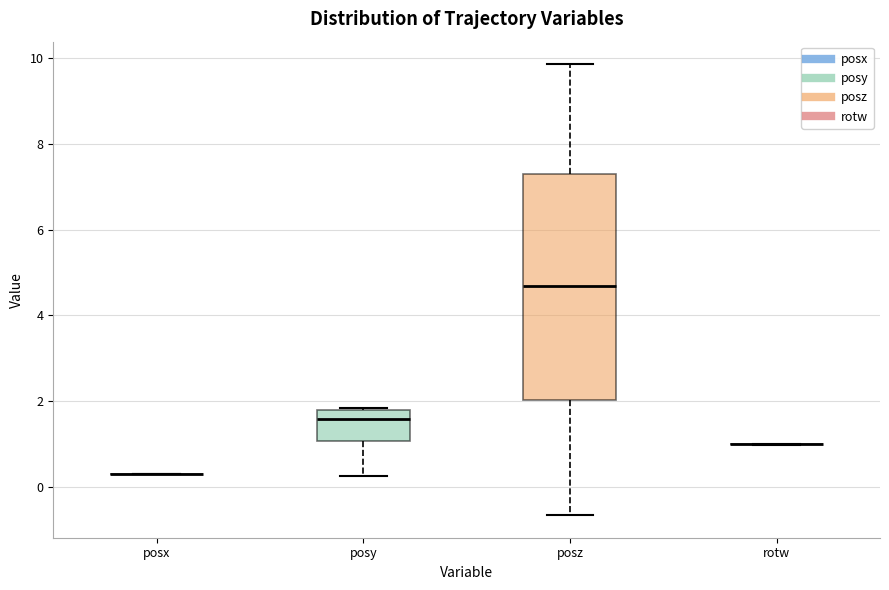

Comparing the boxes themselves (not the whiskers), which one is the tallest?

posz